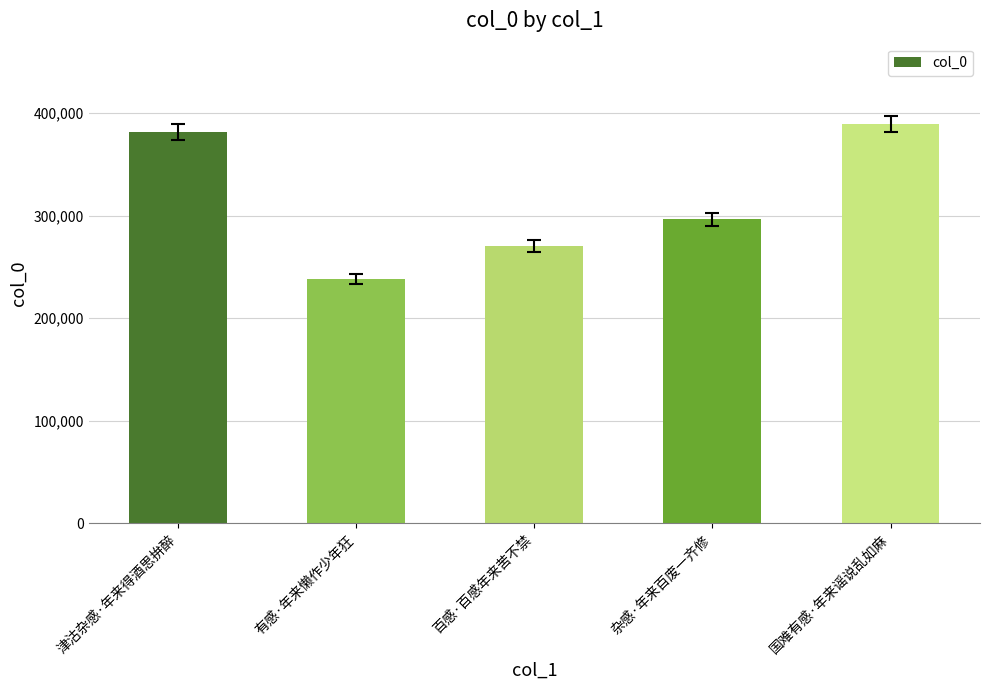

What is the sum of the values at 国难有感·年来谣说乱如麻 and 百感·百感年来苦不禁?

659898